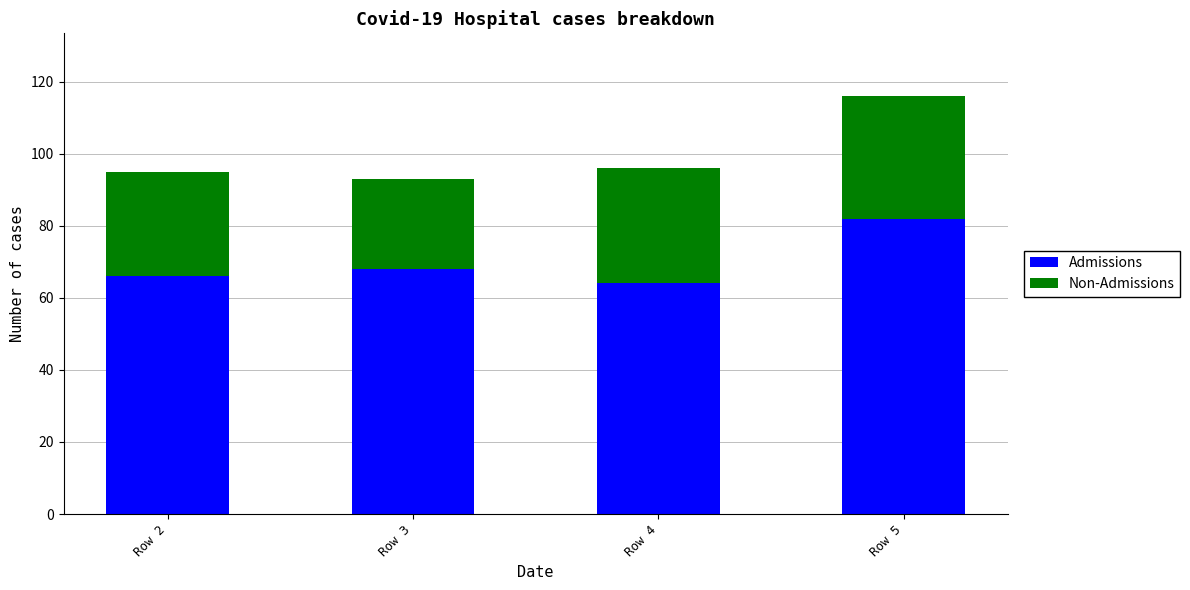

What is the maximum value for Admissions?

82